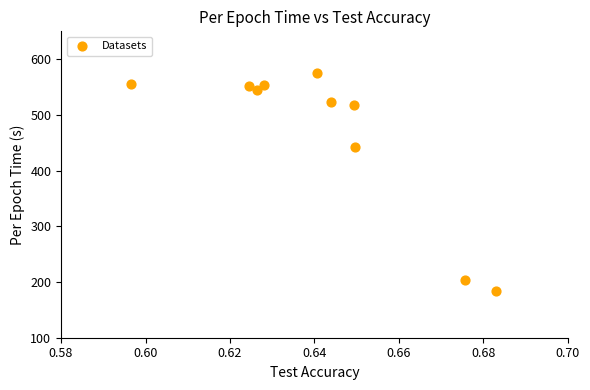

What Y value in the scatter plot is closest to 380?

442